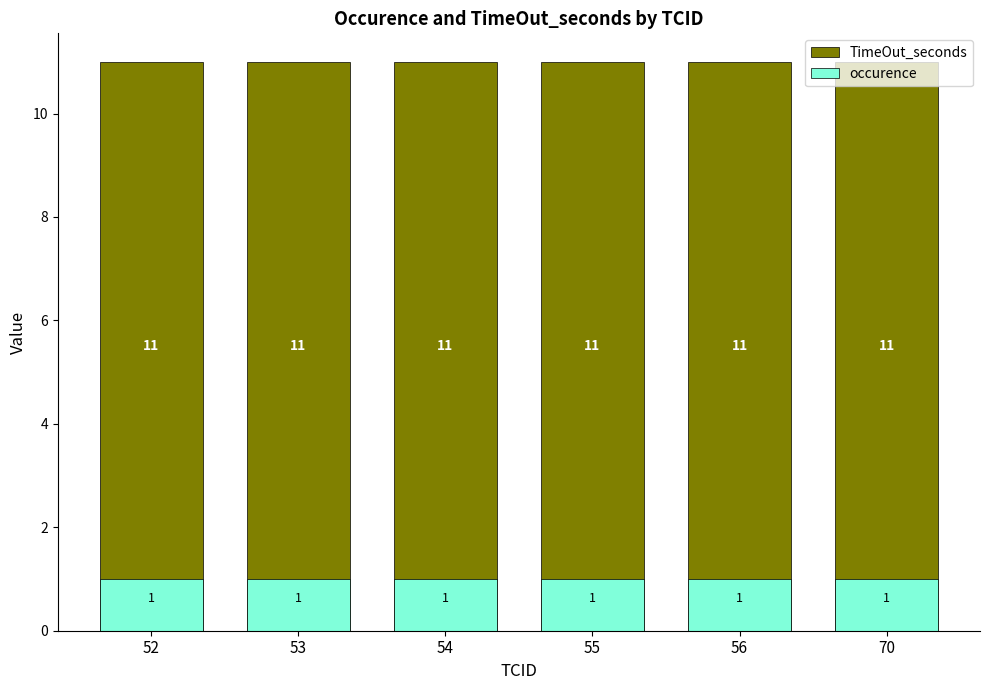

The value of TimeOut_seconds at 55 is 20. True or false?

False